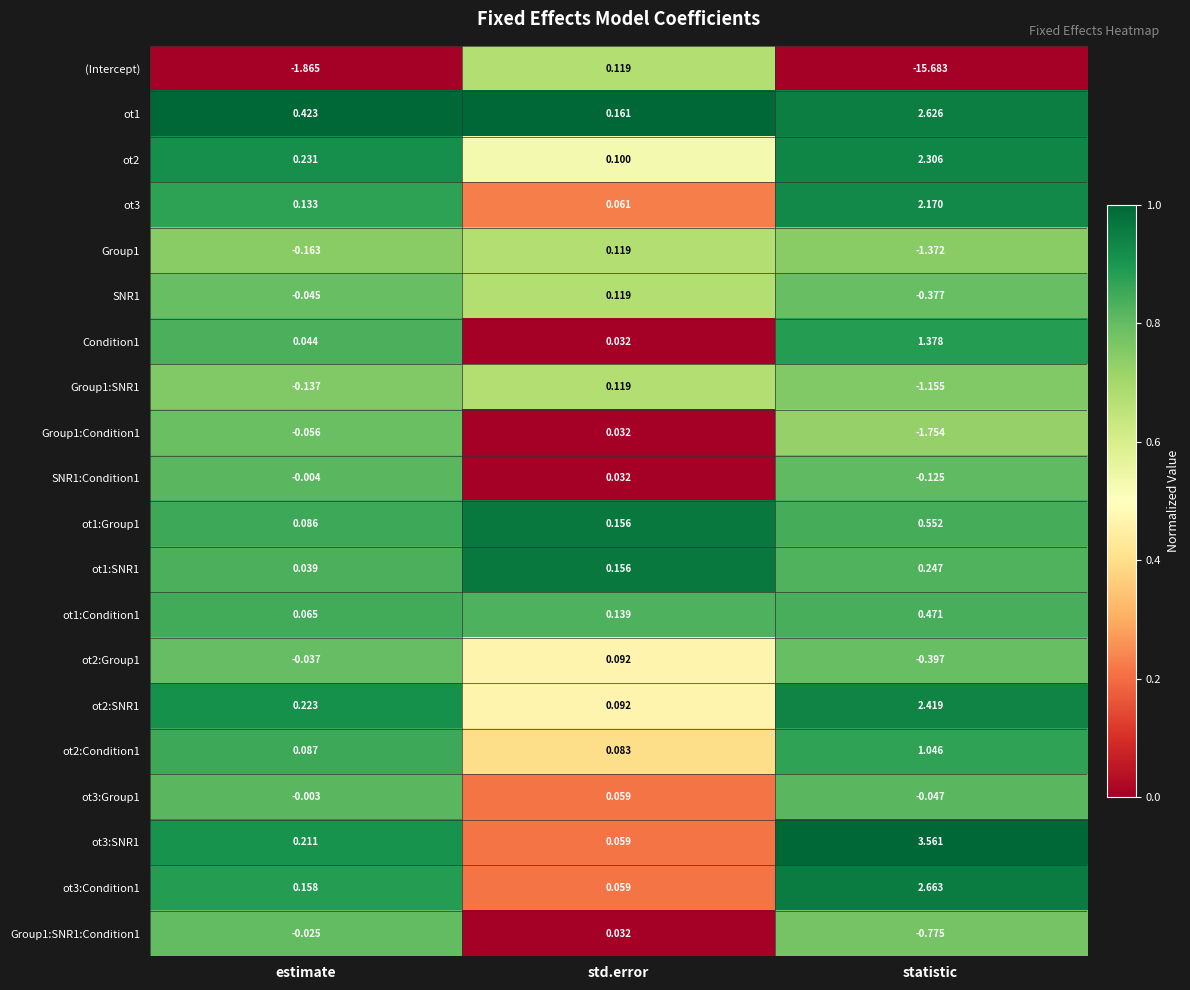

Where is ot1:Group1 nearest to the value 0?

estimate